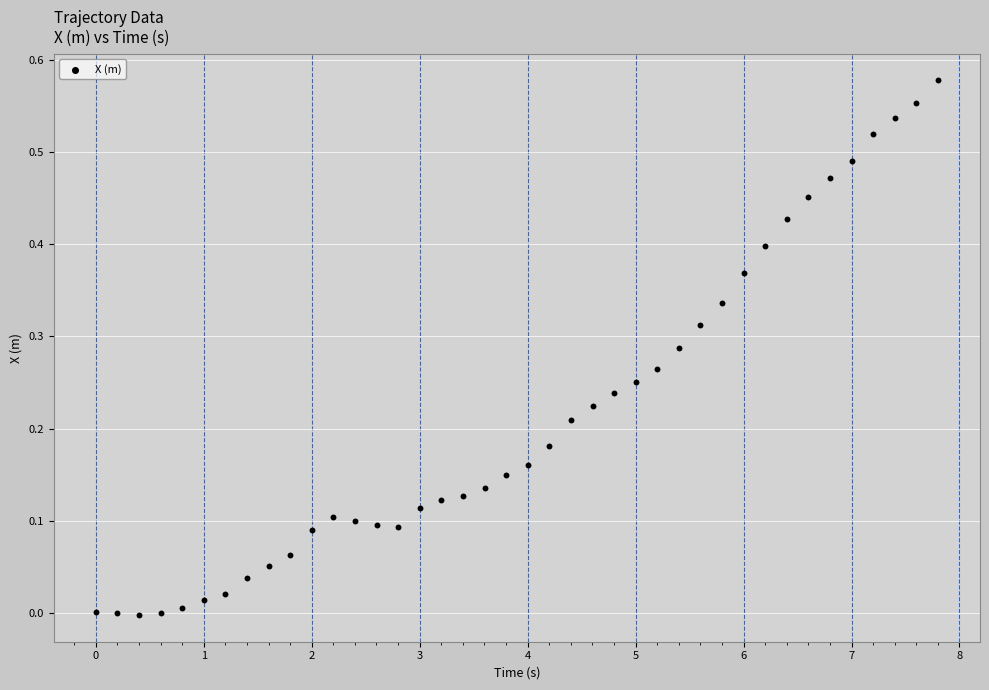

What is the range of X values (max minus min)?

7.8